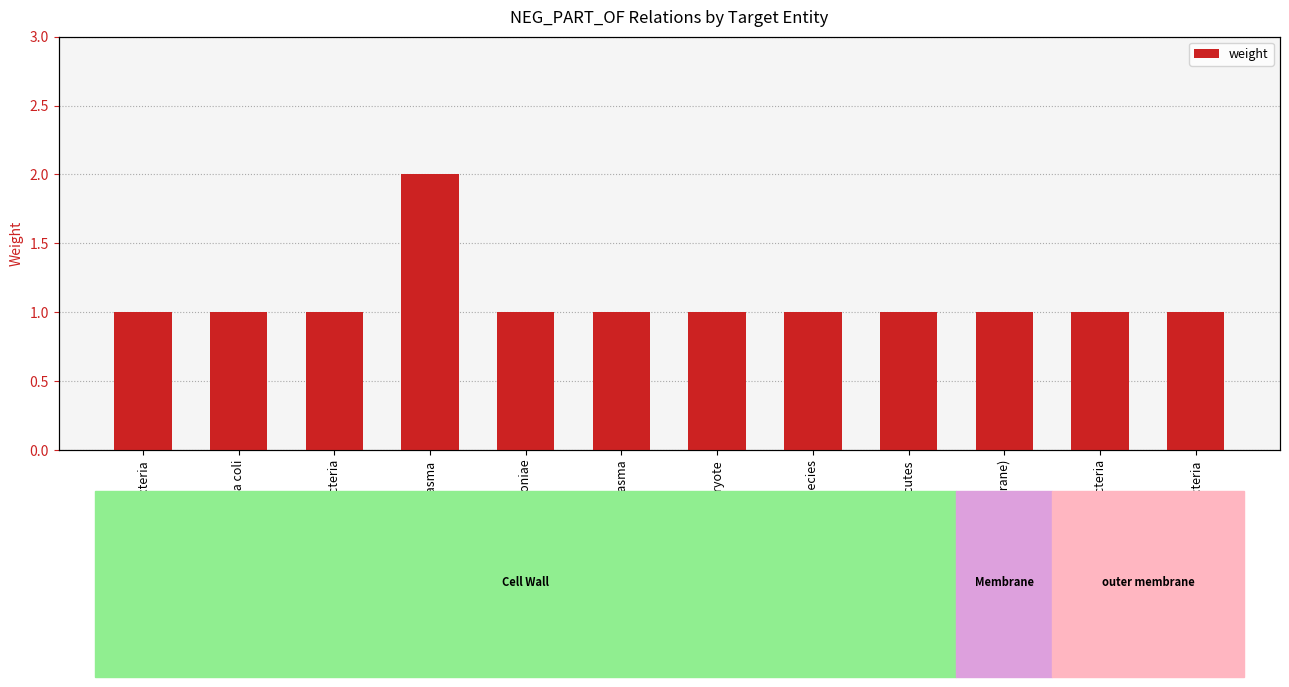

List the labels in order of value, largest first.

Mycoplasma, Bacteria, Escherichia coli, Gram-Negative Bacteria, Mycoplasma pneumoniae, Spiroplasma, Prokaryote, Mycoplasma species, Mollicutes, Bacteria (Membrane), Gram-Positive Bacteria, Proteobacteria